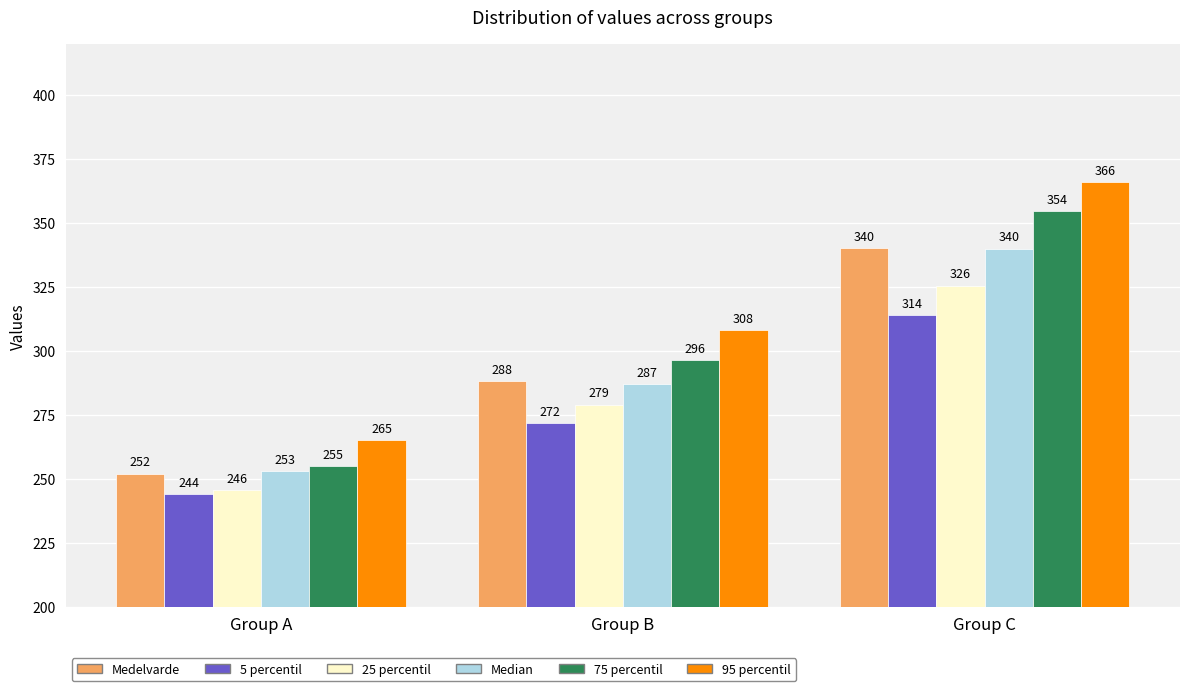

At which label is 5 percentil closest to 278?

Group B